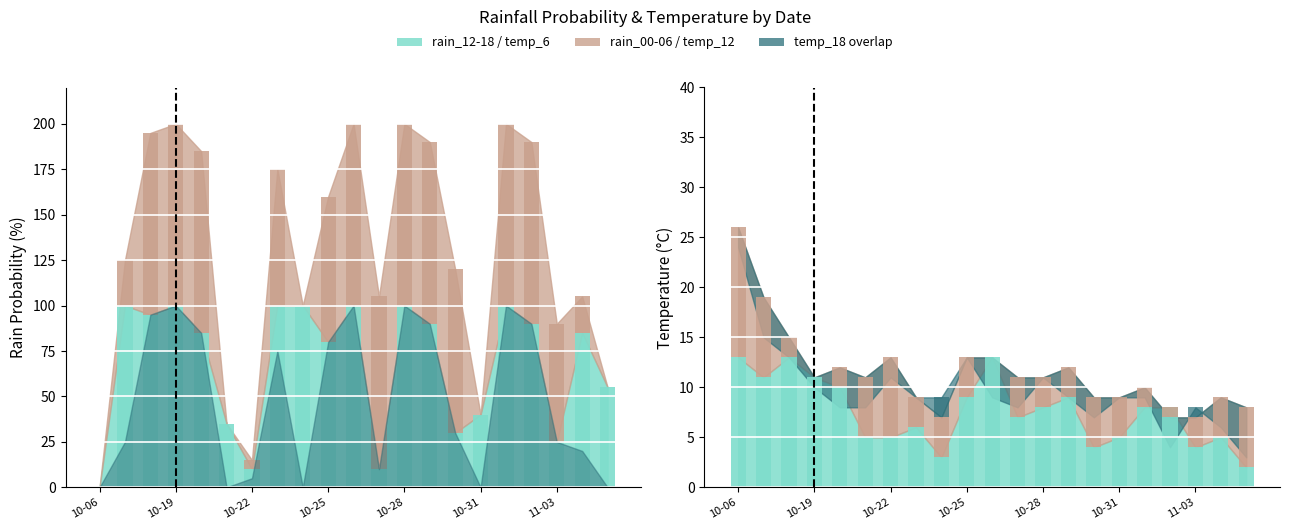

At which label does rain_12-18 first exceed 85?

2023-10-17